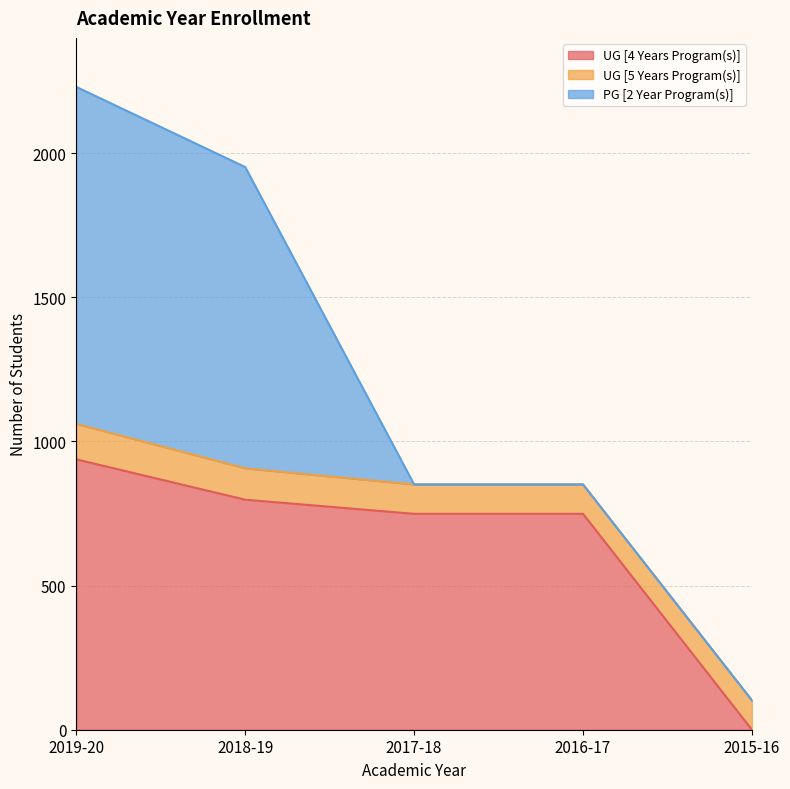

Between 2015-16 and 2019-20, which is larger?

2019-20